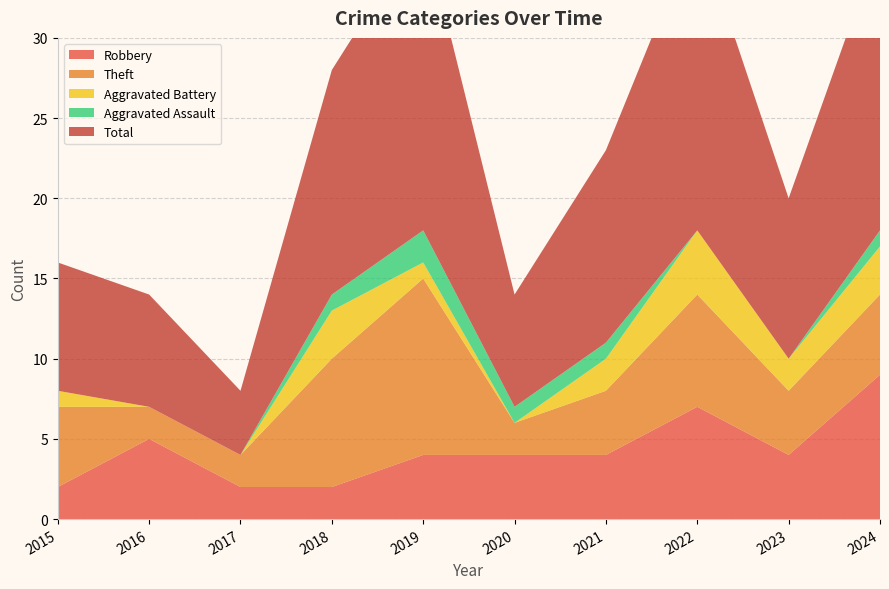

Reading left to right, list all the values displayed in this chart.

Robbery: 2015=2	2016=5	2017=2	2018=2	2019=4	2020=4	2021=4	2022=7	2023=4	2024=9
Theft: 2015=5	2016=2	2017=2	2018=8	2019=11	2020=2	2021=4	2022=7	2023=4	2024=5
Aggravated Battery: 2015=1	2016=0	2017=0	2018=3	2019=1	2020=0	2021=2	2022=4	2023=2	2024=3
Aggravated Assault: 2015=0	2016=0	2017=0	2018=1	2019=2	2020=1	2021=1	2022=0	2023=0	2024=1
Total: 2015=8	2016=7	2017=4	2018=14	2019=19	2020=7	2021=12	2022=19	2023=10	2024=18